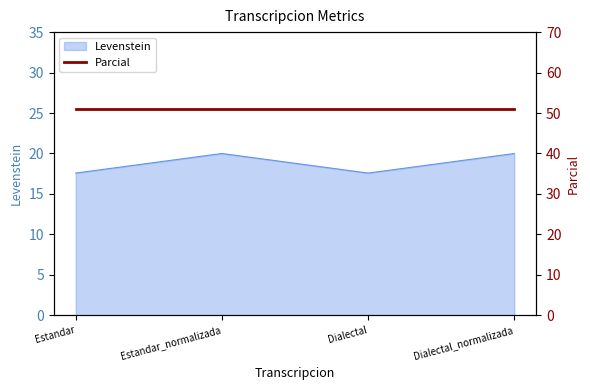

How many interior local valleys (lower than both neighbors) does the data have?

1